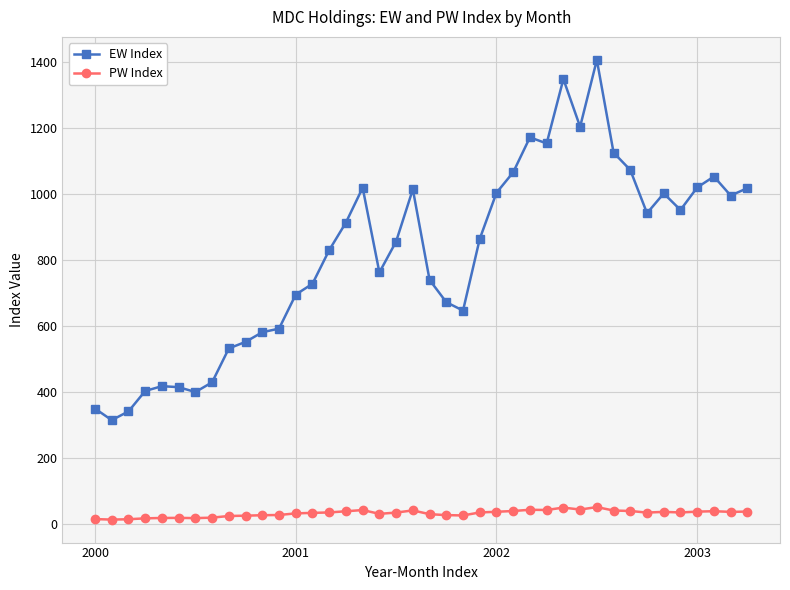

What is the maximum value for EW Index?

1405.8